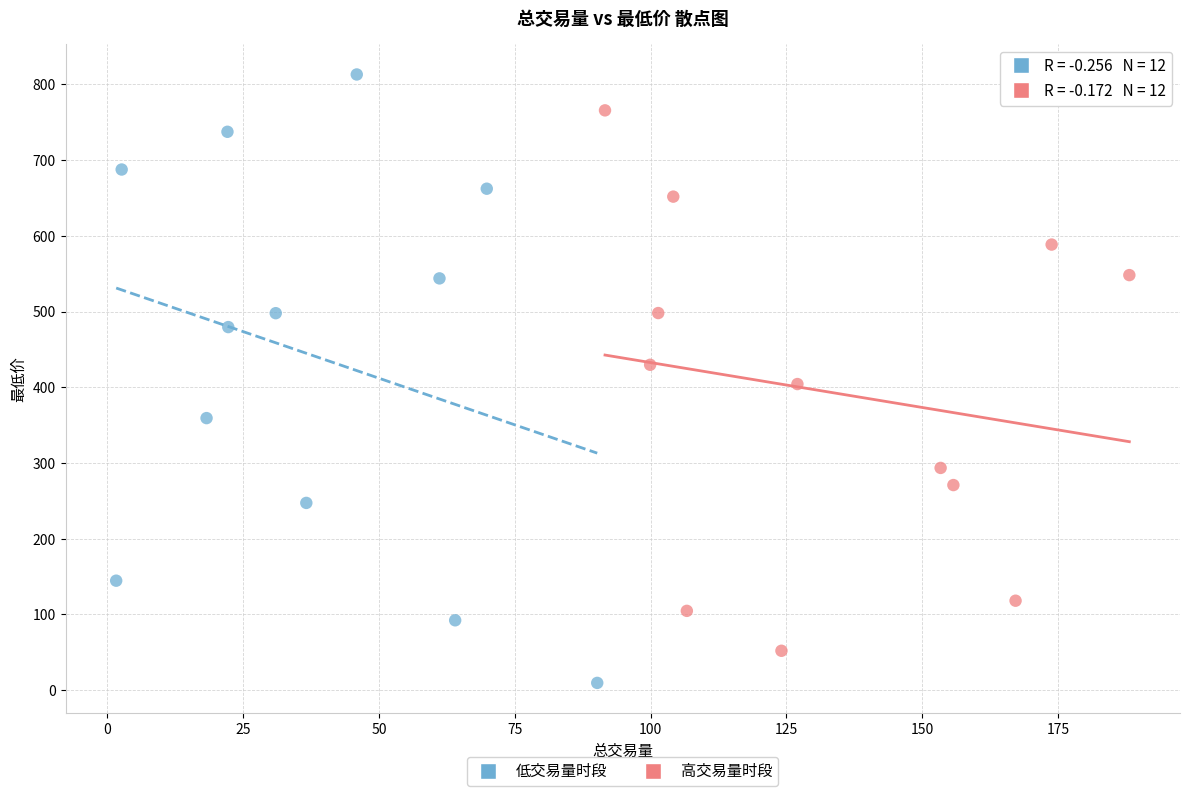

Which series has the largest Y range (max minus min)?

低交易量时段